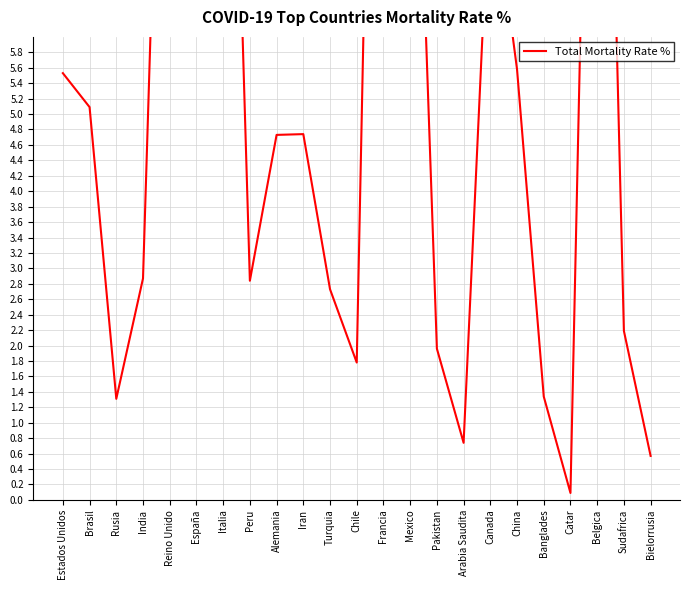

How many lines are shown in the chart?

1